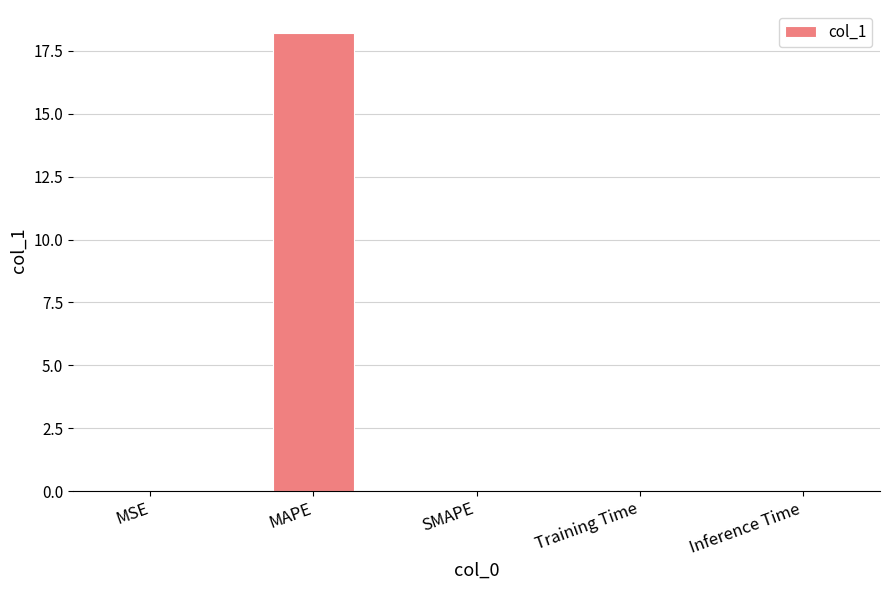

What is the change in value from MAPE to SMAPE?

-18.2